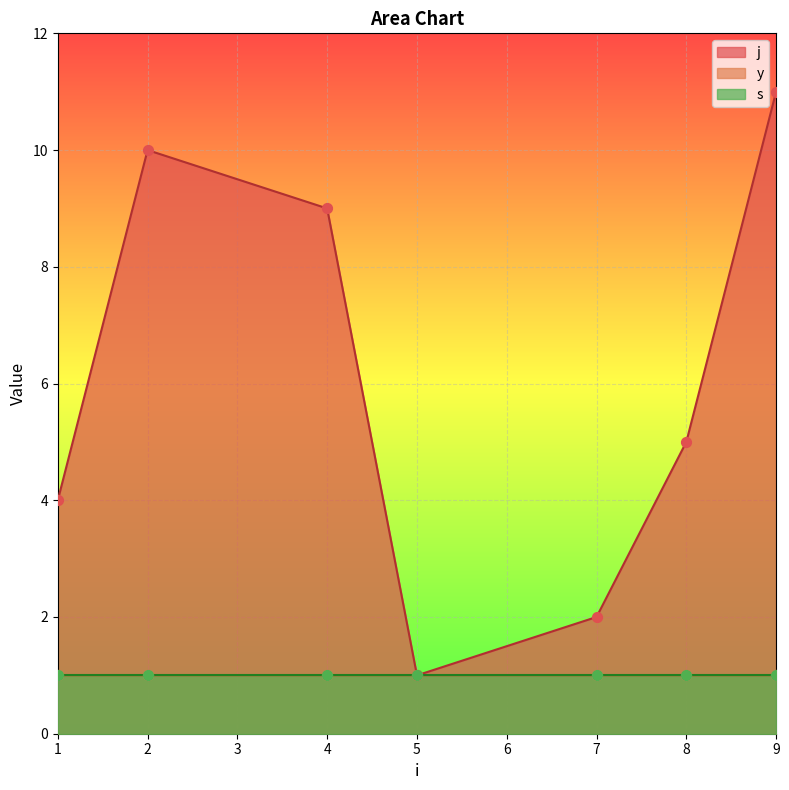

Which series has the largest total across all categories?

j